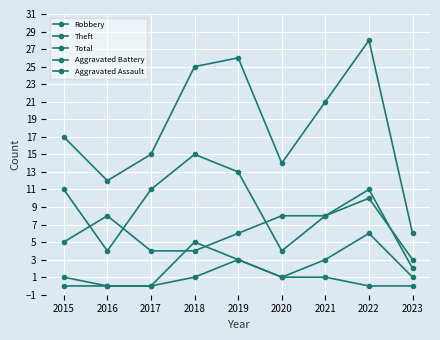

Reading left to right, transcribe all the data shown in this chart.

Robbery: 2015=5	2016=8	2017=4	2018=4	2019=6	2020=8	2021=8	2022=10	2023=3
Theft: 2015=11	2016=4	2017=11	2018=15	2019=13	2020=4	2021=8	2022=11	2023=2
Total: 2015=17	2016=12	2017=15	2018=25	2019=26	2020=14	2021=21	2022=28	2023=6
Aggravated Battery: 2015=1	2016=0	2017=0	2018=5	2019=3	2020=1	2021=3	2022=6	2023=1
Aggravated Assault: 2015=0	2016=0	2017=0	2018=1	2019=3	2020=1	2021=1	2022=0	2023=0